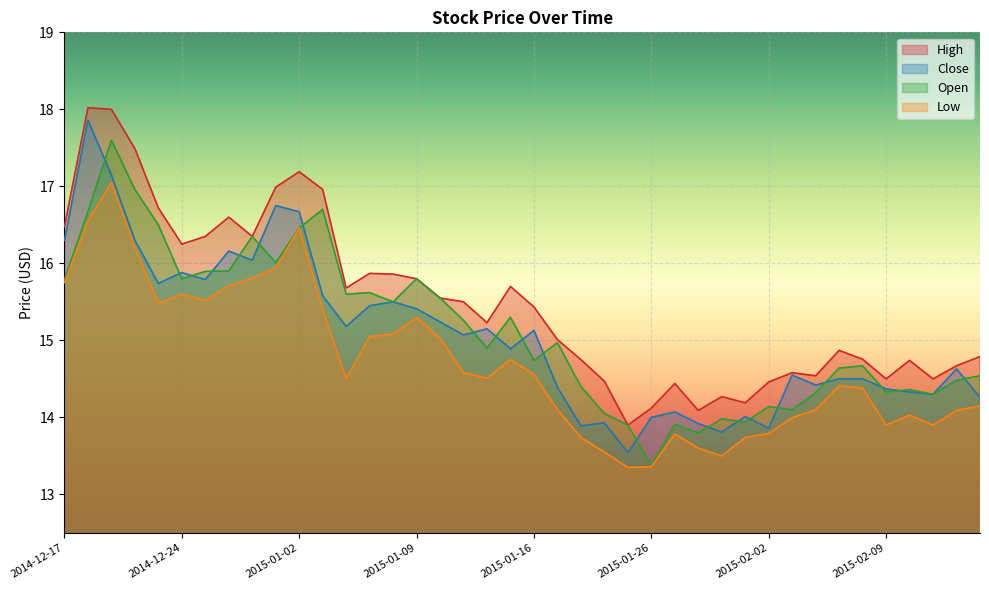

What value does the Close series have at 2015-01-22?

13.9